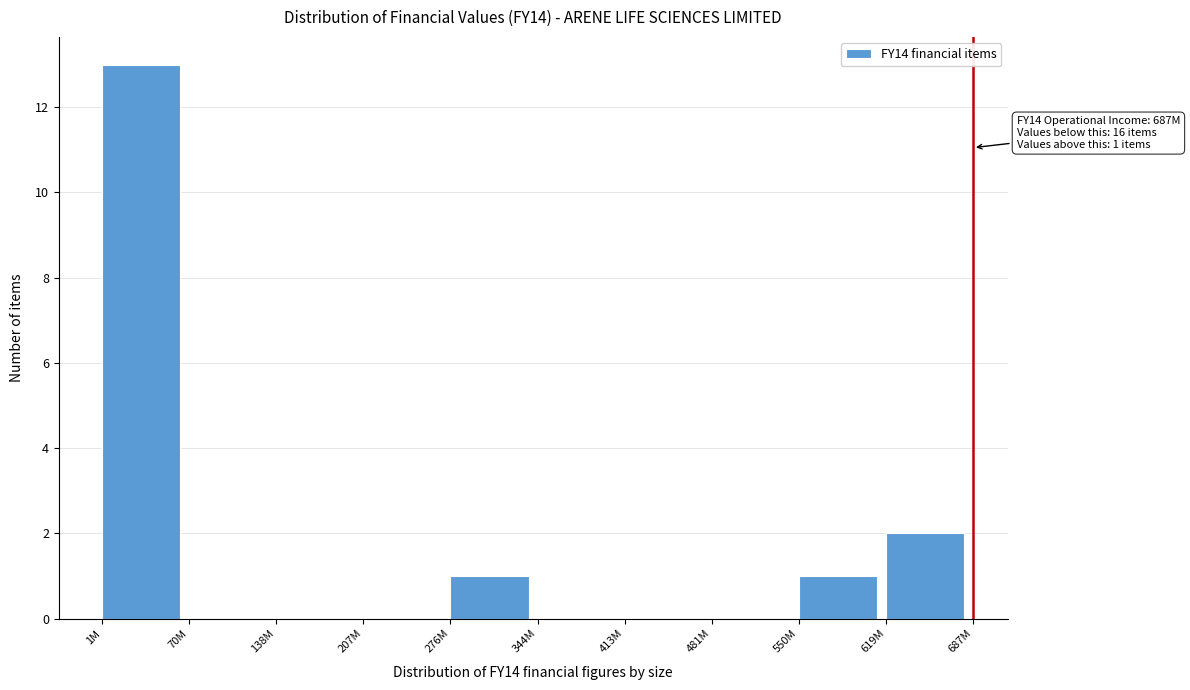

Reading right to left, list all the values displayed in this chart.

619M=2	550M=1	481M=0	413M=0	344M=0	276M=1	207M=0	138M=0	70M=0	1M=13